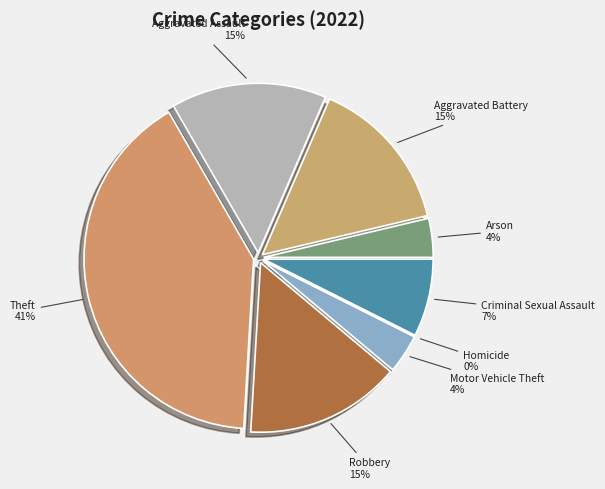

Between Criminal Sexual Assault and Theft, which is larger?

Theft